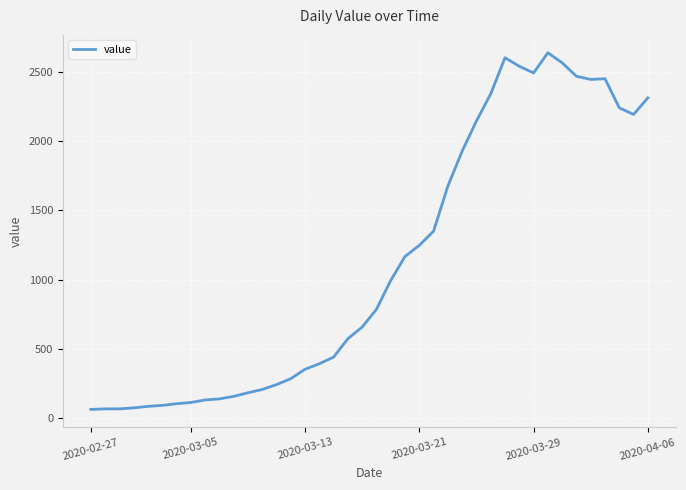

What is the difference between the maximum and minimum values?

2577